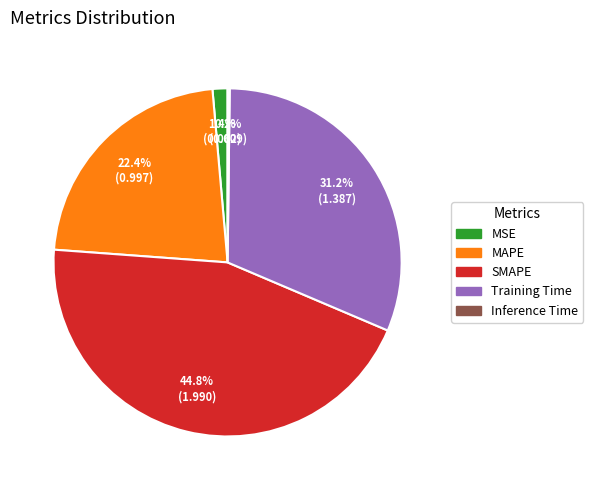

What is the ratio of the value at Training Time to the value at SMAPE?

0.7